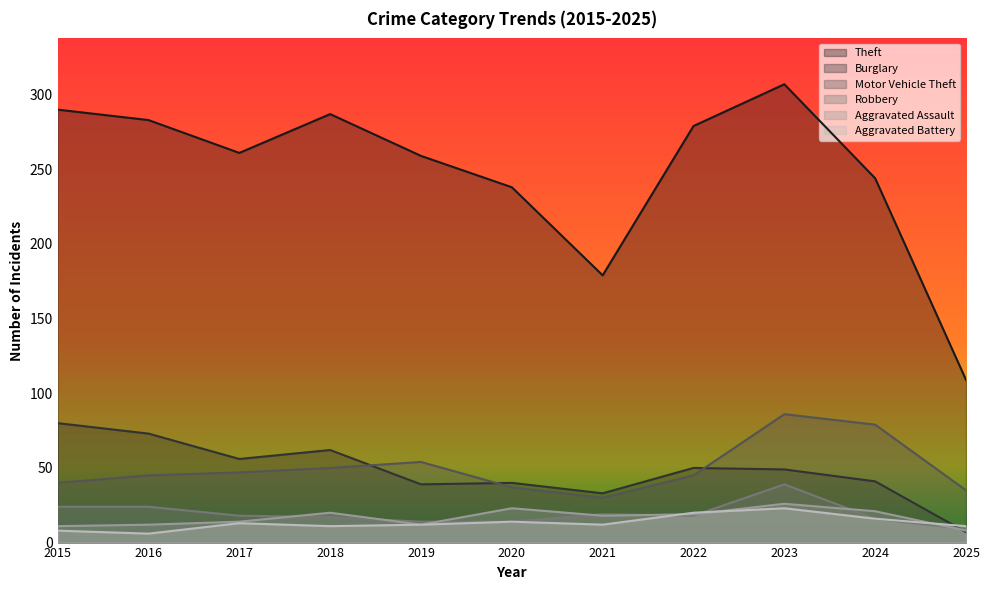

At which label does Aggravated Battery first exceed 12?

2017